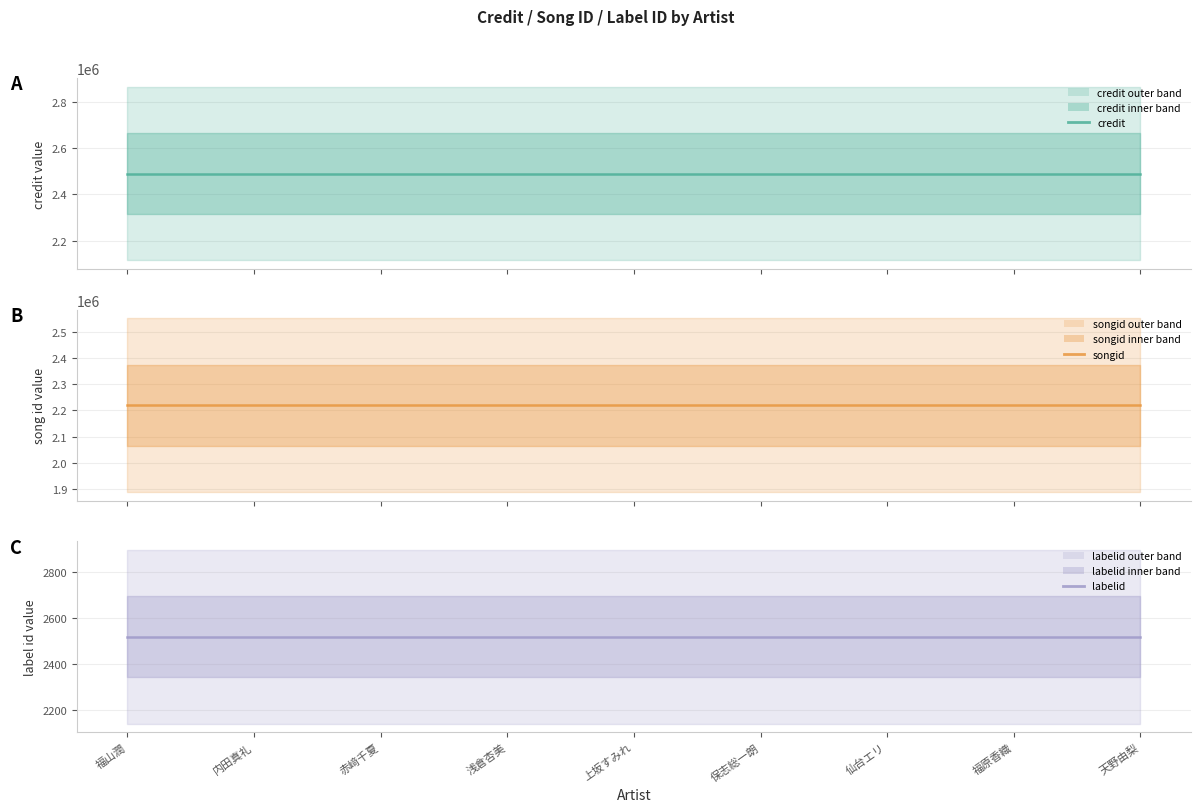

What is the sum of all songid values?

19982835